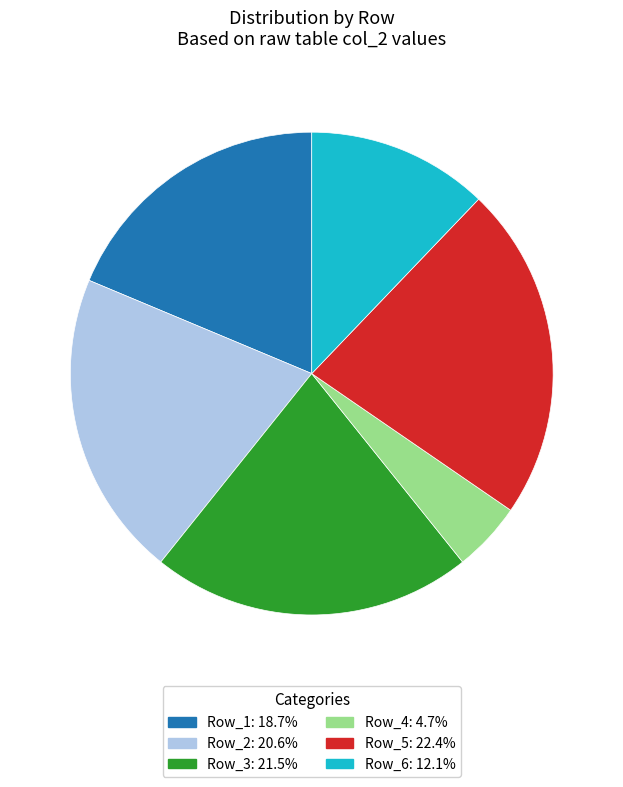

Which category has the smallest portion of the pie?

Row_4